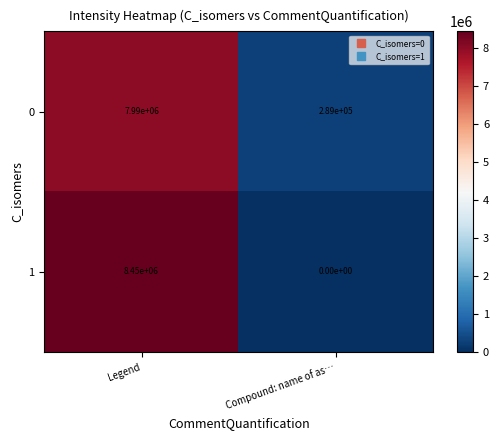

What is the maximum value shown in the chart?

8450000